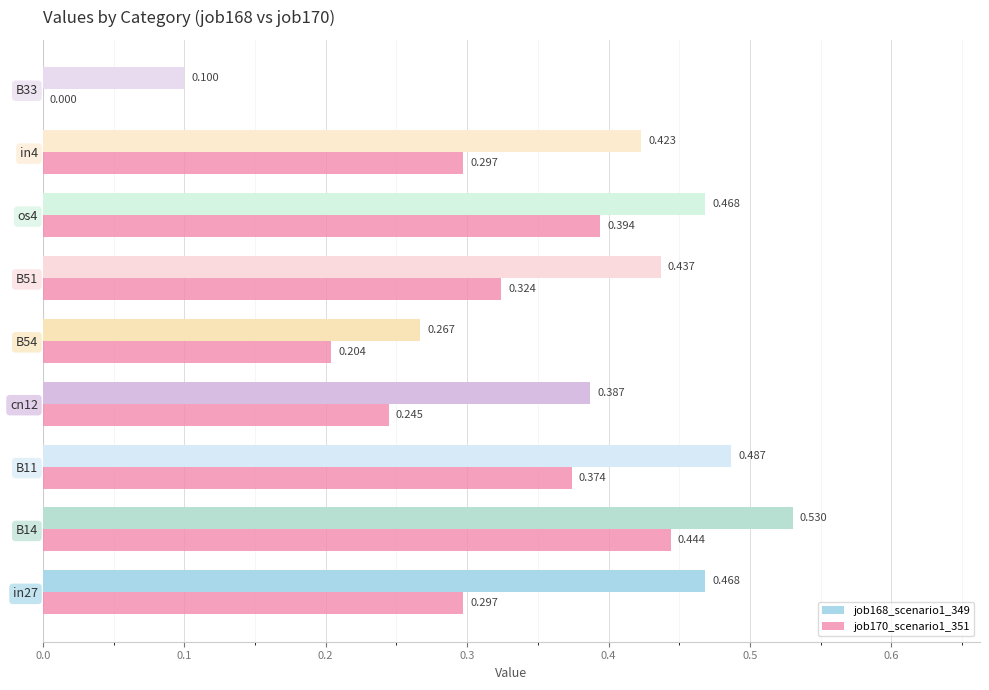

Is the value of job170_scenario1_351 at B54 greater than the value of job168_scenario1_349 at B14?

No